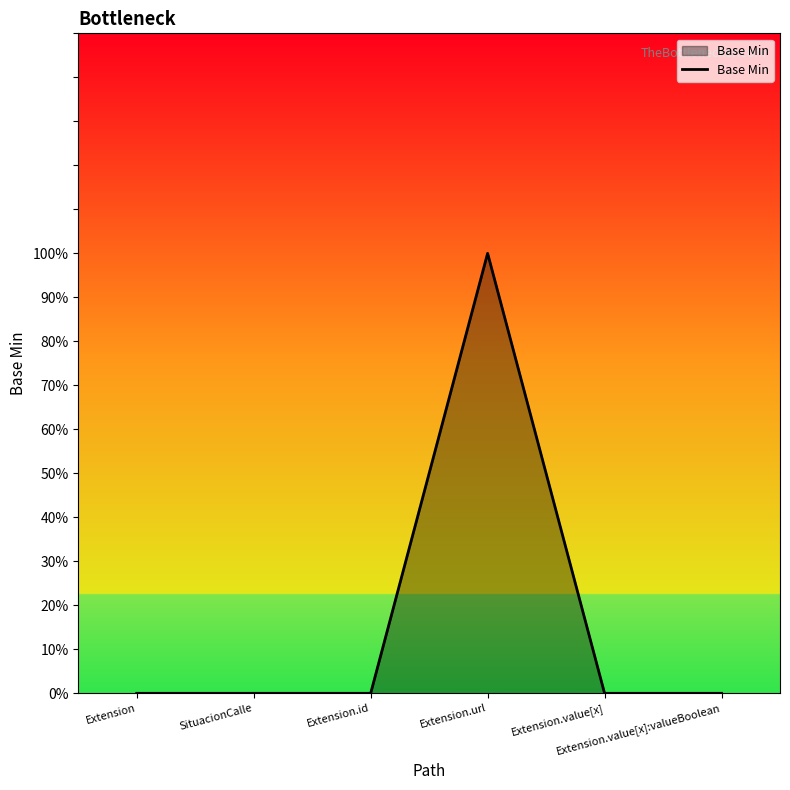

Does the chart display data point markers on the line(s)?

No